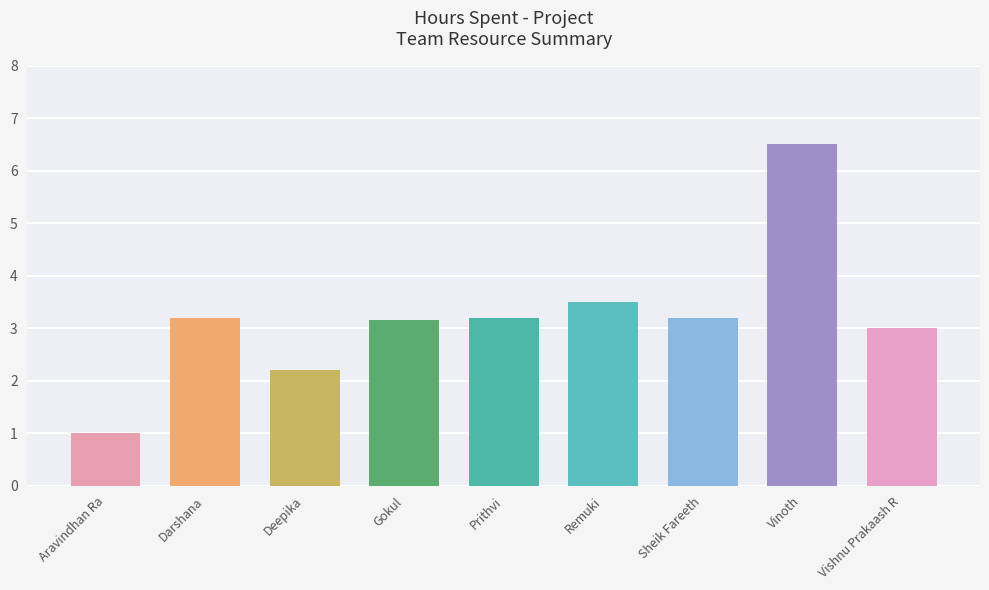

True or false: the data shows 1.0 at Gokul.

False